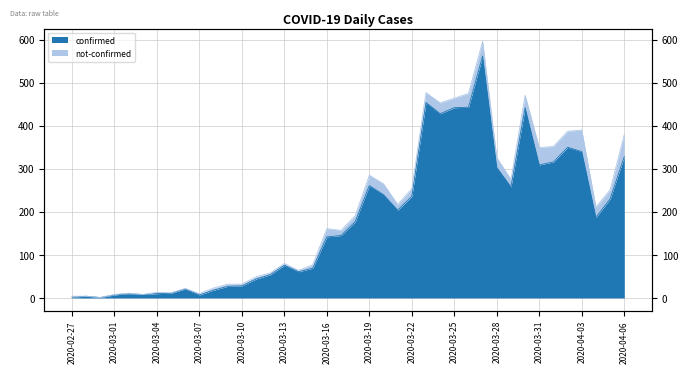

Rank the categories by value from lowest to highest.

2020-02-29, 2020-02-27, 2020-02-28, 2020-03-01, 2020-03-07, 2020-03-03, 2020-03-02, 2020-03-04, 2020-03-05, 2020-03-08, 2020-03-06, 2020-03-09, 2020-03-10, 2020-03-11, 2020-03-12, 2020-03-14, 2020-03-15, 2020-03-13, 2020-03-16, 2020-03-17, 2020-03-18, 2020-04-04, 2020-03-21, 2020-04-05, 2020-03-22, 2020-03-20, 2020-03-29, 2020-03-19, 2020-03-28, 2020-03-31, 2020-04-01, 2020-04-06, 2020-04-03, 2020-04-02, 2020-03-24, 2020-03-25, 2020-03-30, 2020-03-26, 2020-03-23, 2020-03-27